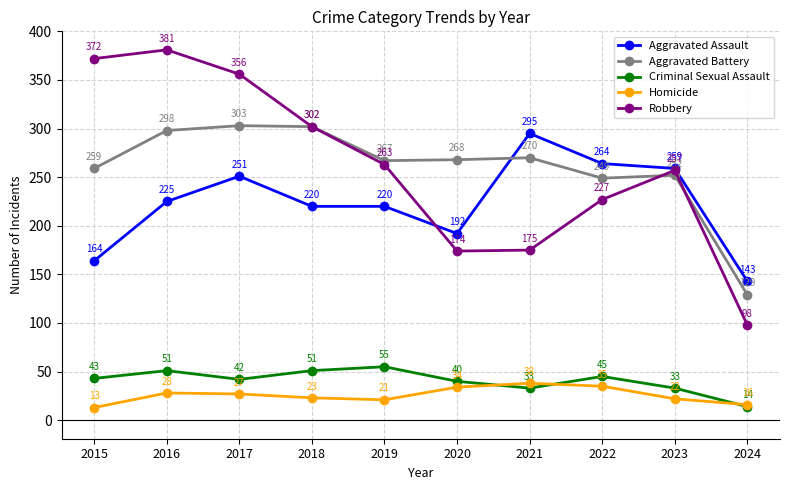

What is the lowest value of the Homicide series?

13